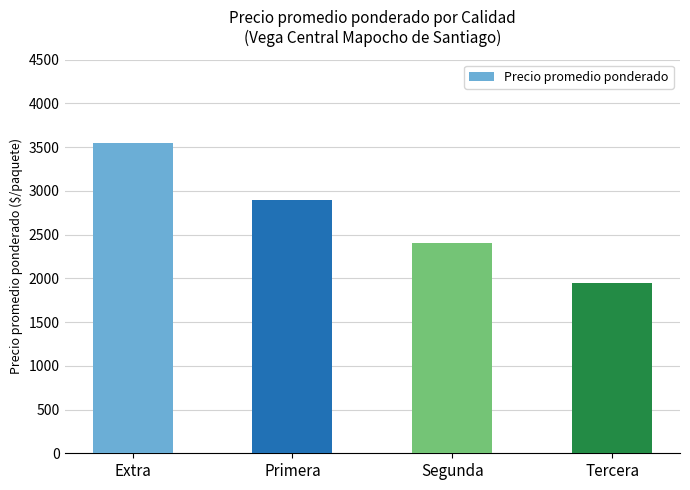

What is the change in value from Segunda to Tercera?

-450